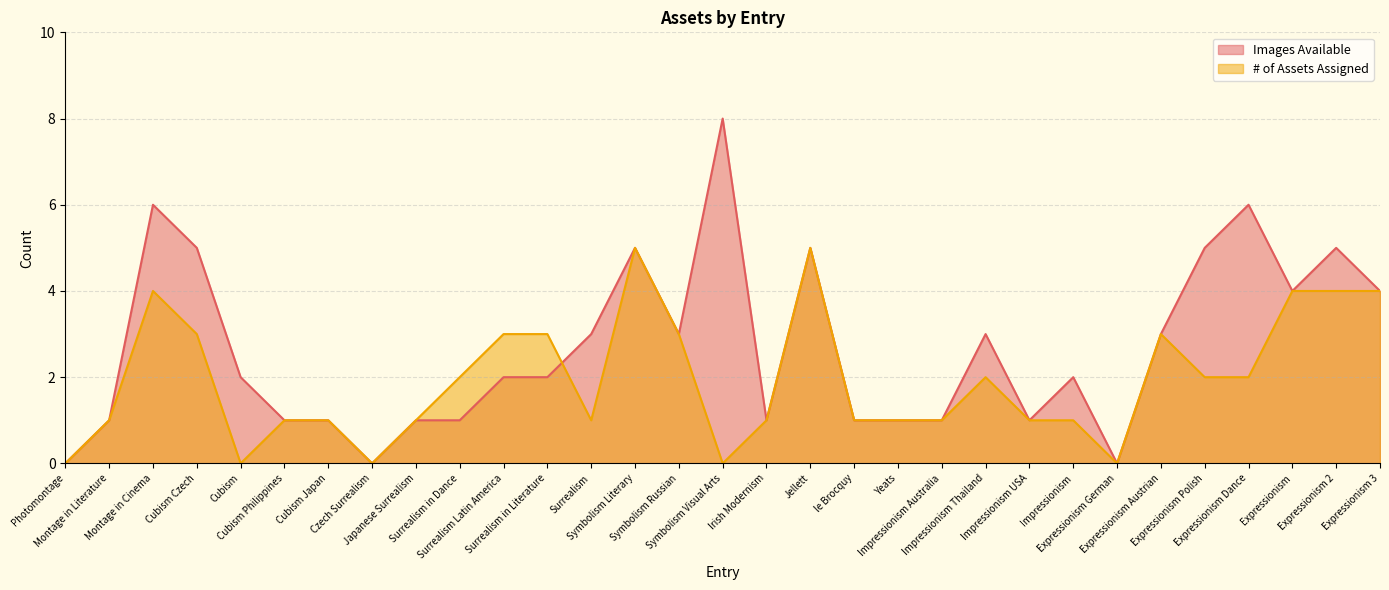

How many lines are shown in the chart?

2